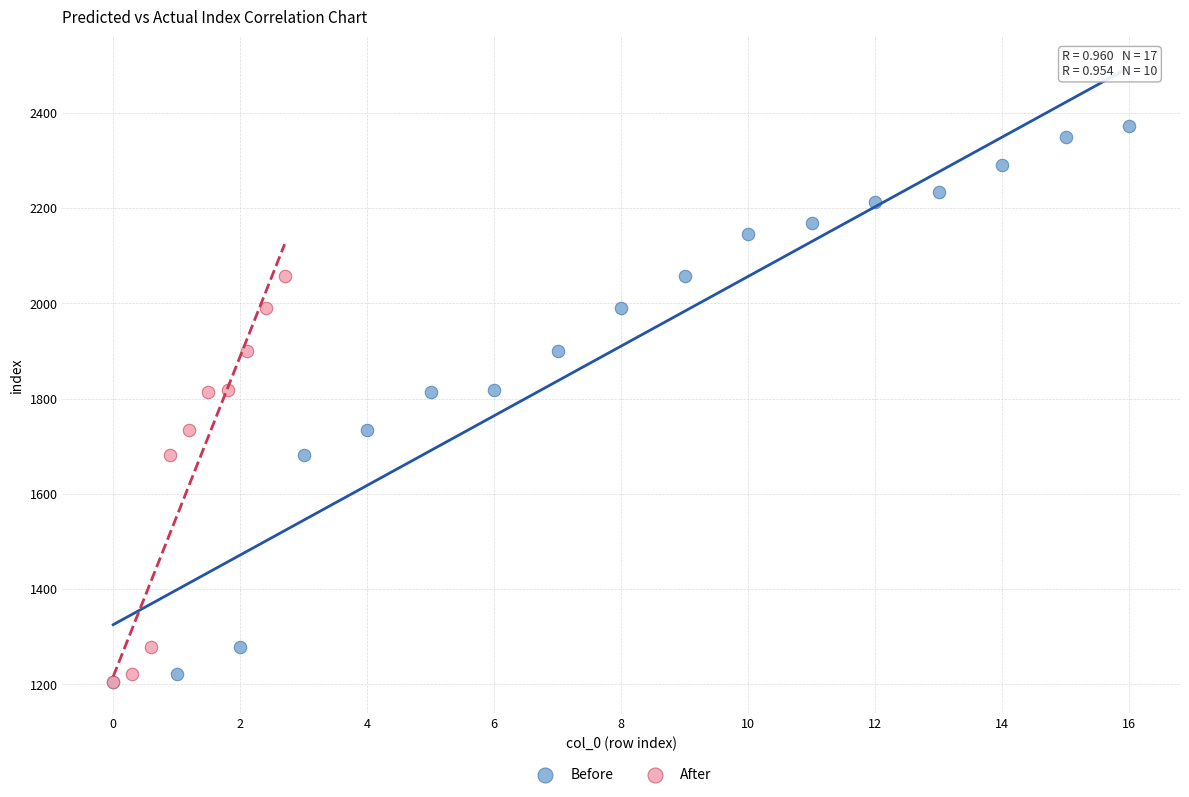

Which series has the widest spread of Y values?

Before